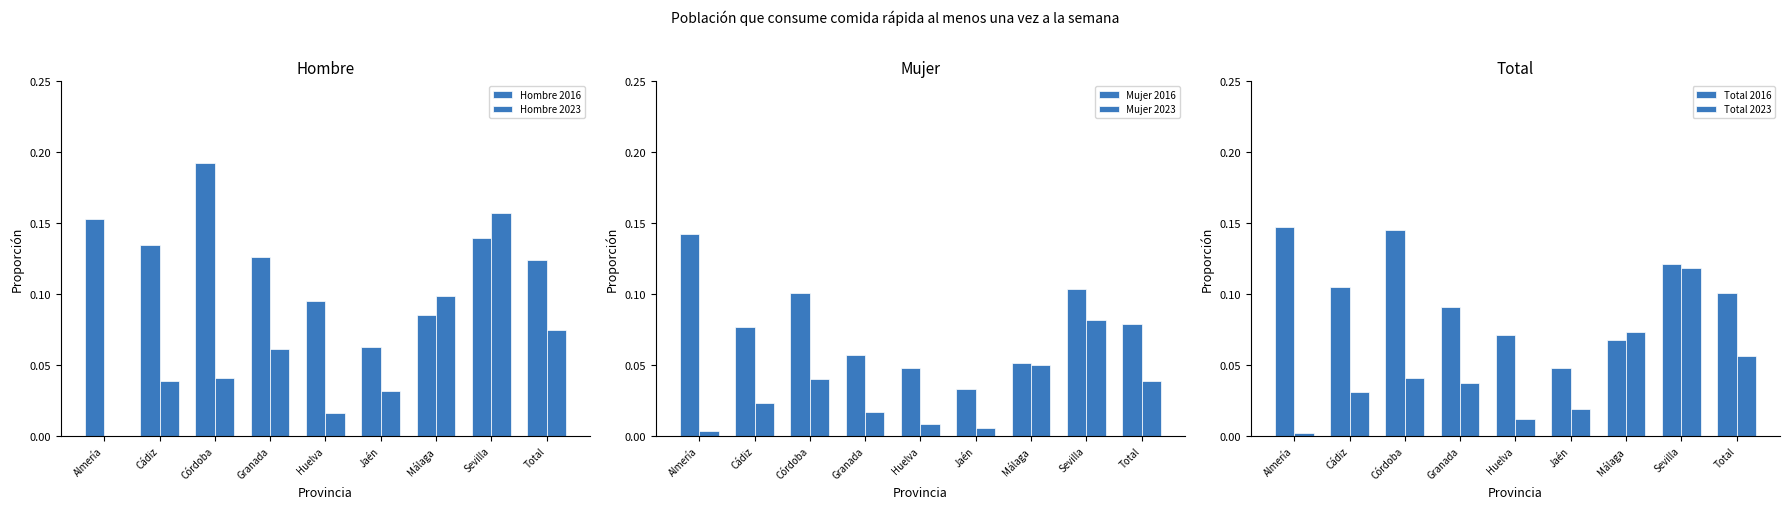

What are all the series names shown in the legend?

Hombre 2016, Hombre 2023, Mujer 2016, Mujer 2023, Total 2016, Total 2023